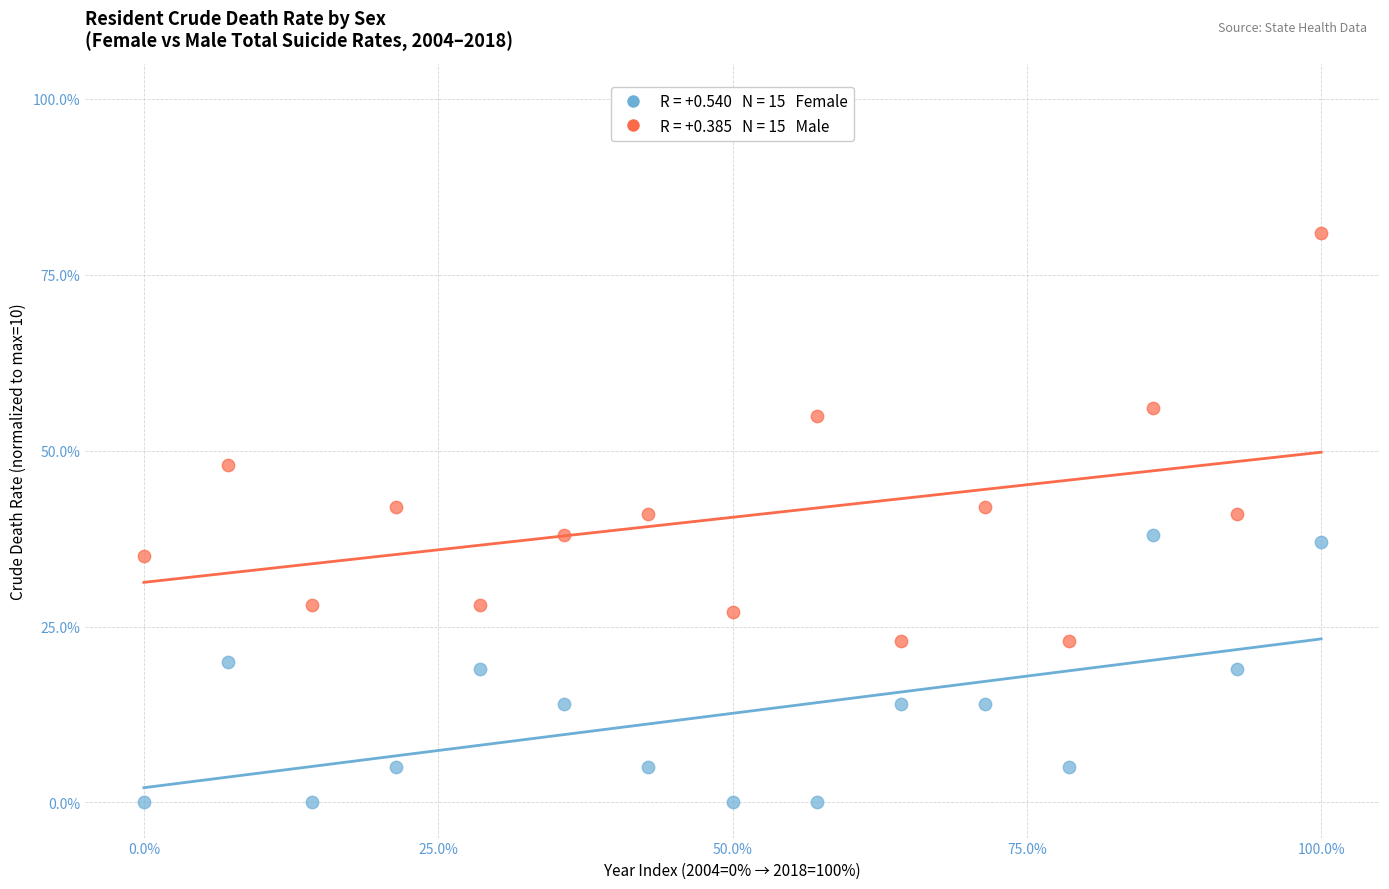

How many points are shown in the scatter plot?

30